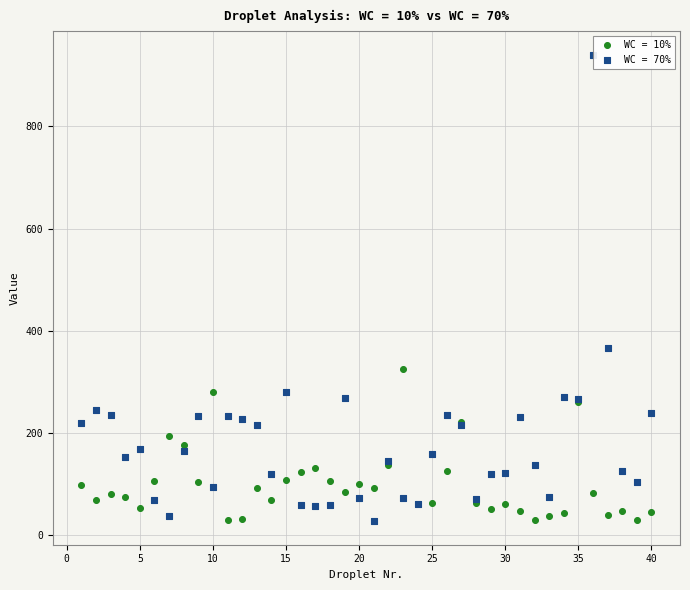

Across all series, what Y value is closest to 483?

366.1